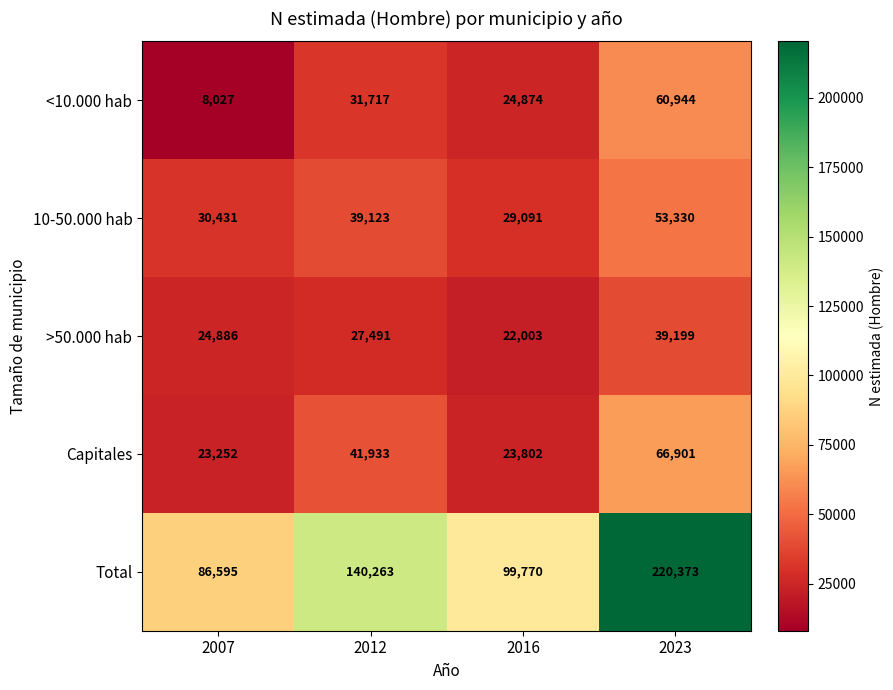

How many distinct data groups are displayed?

5